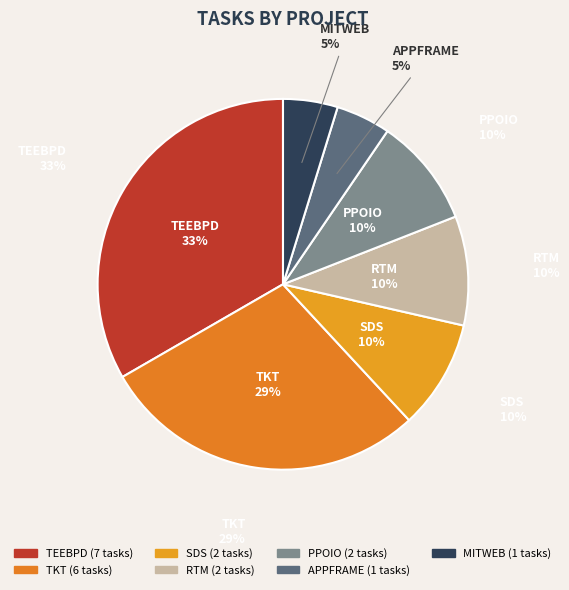

Is the sum of APPFRAME and TKT greater than half?

No